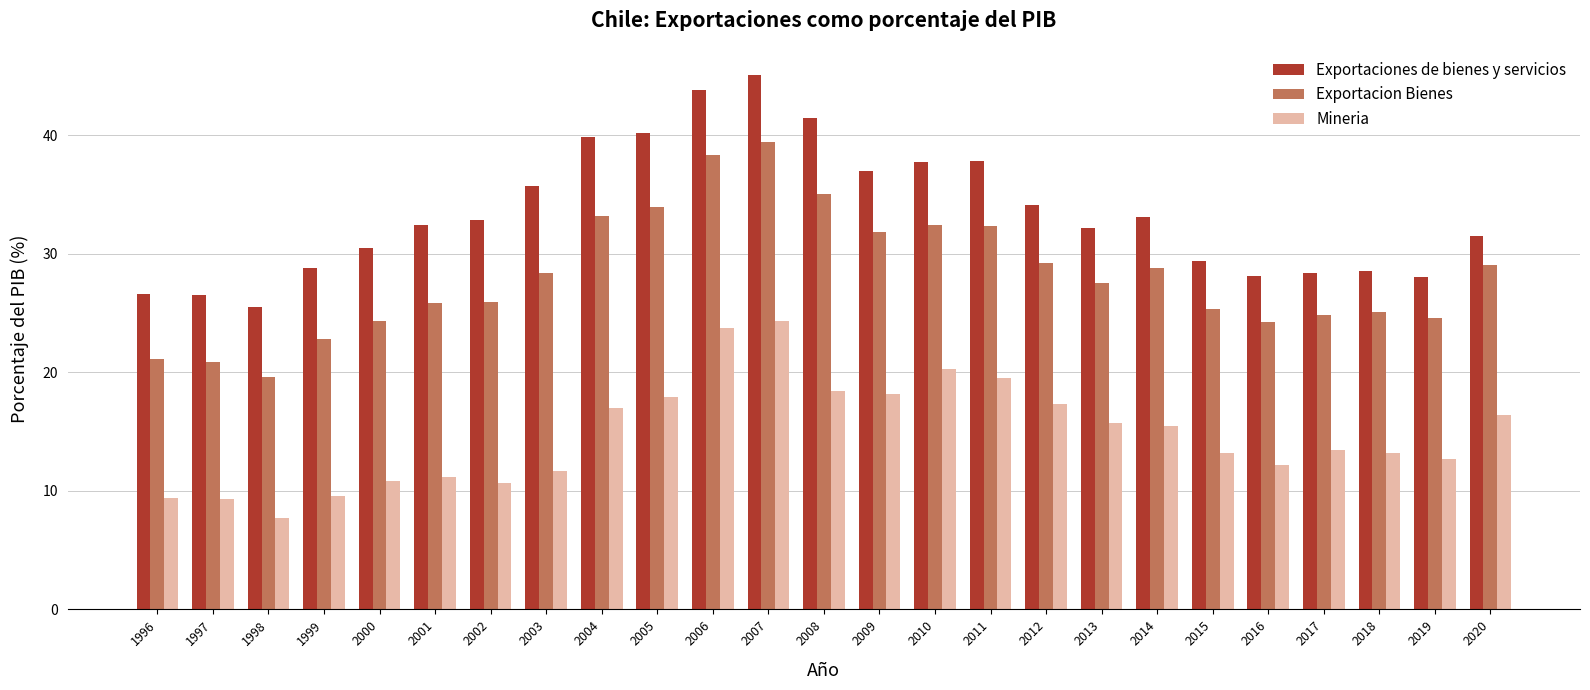

Which series has the widest spread of values?

Exportacion Bienes